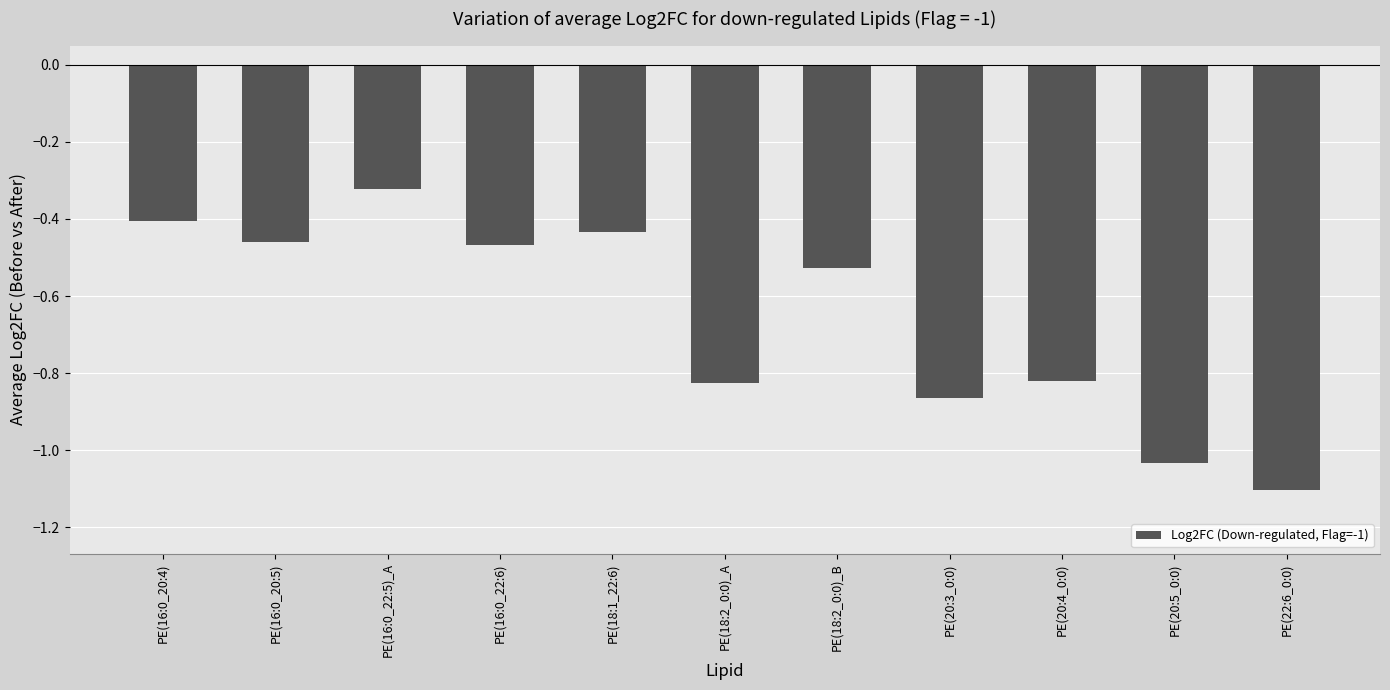

Are the bars horizontal?

No